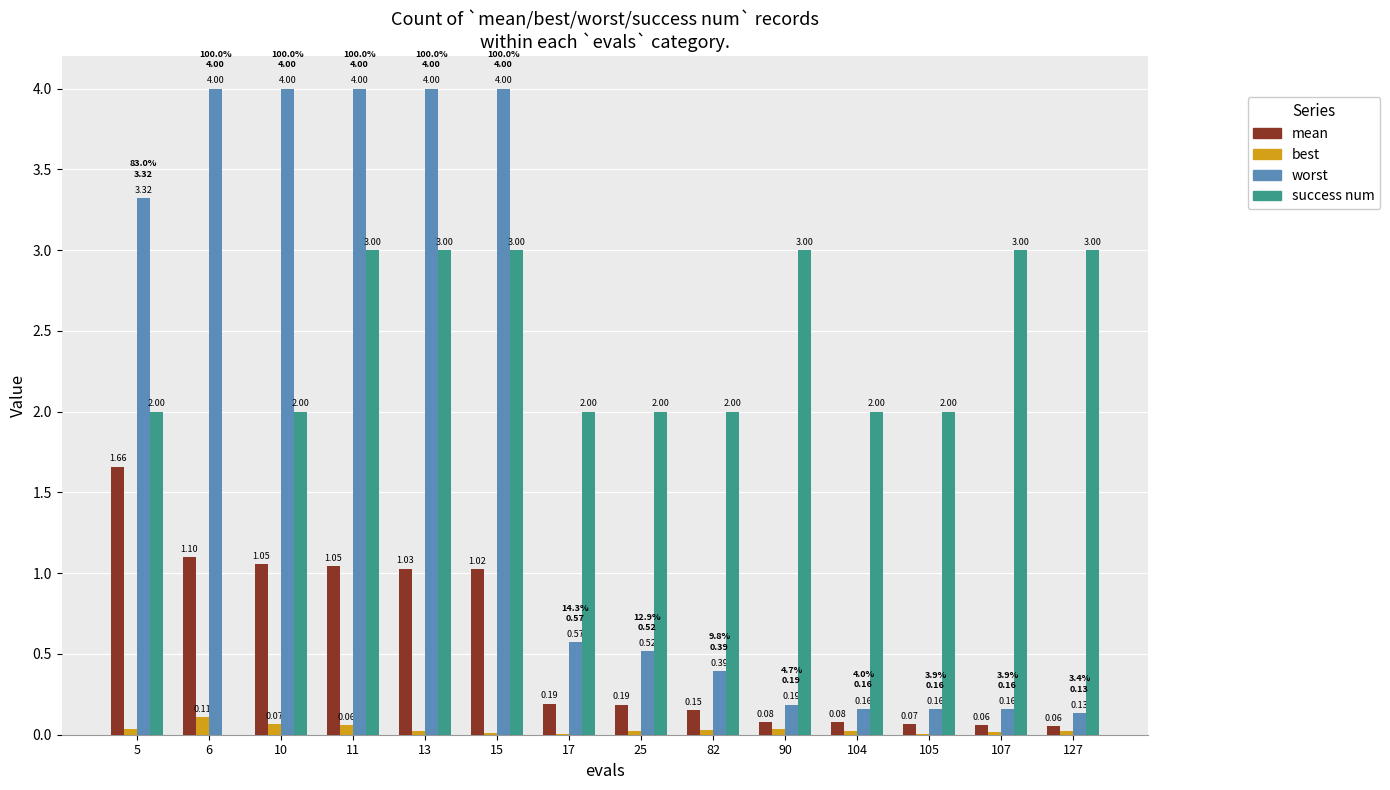

Are the bars horizontal?

No